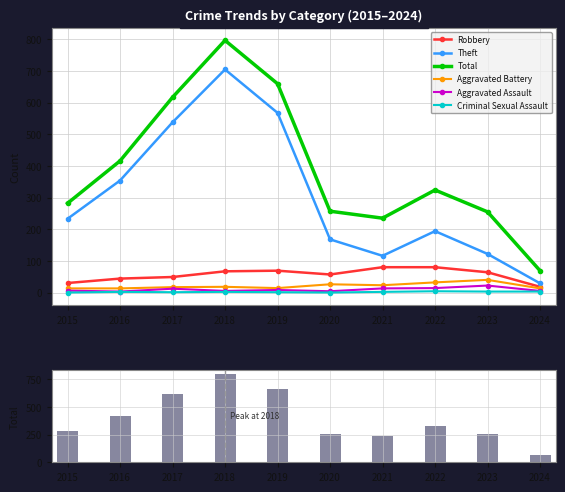

Between 2016 and 2022, which is larger?

2022